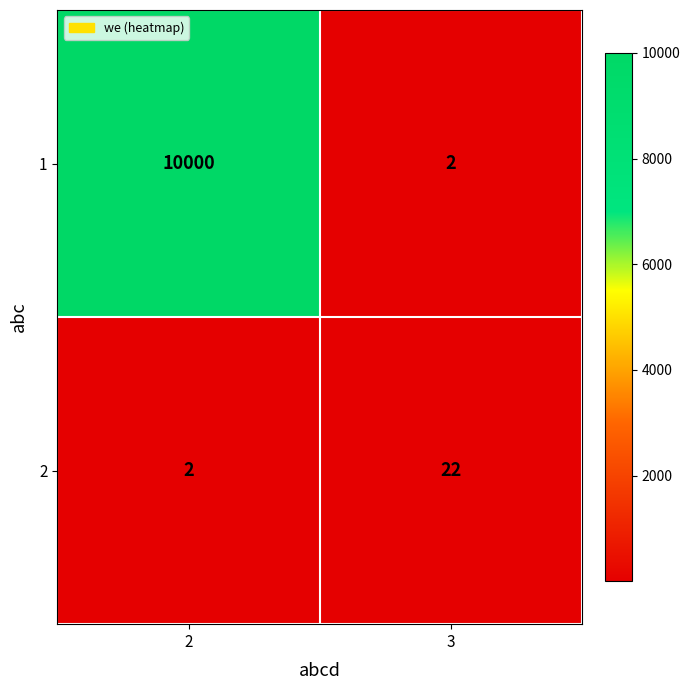

Which series has the largest total across all categories?

1